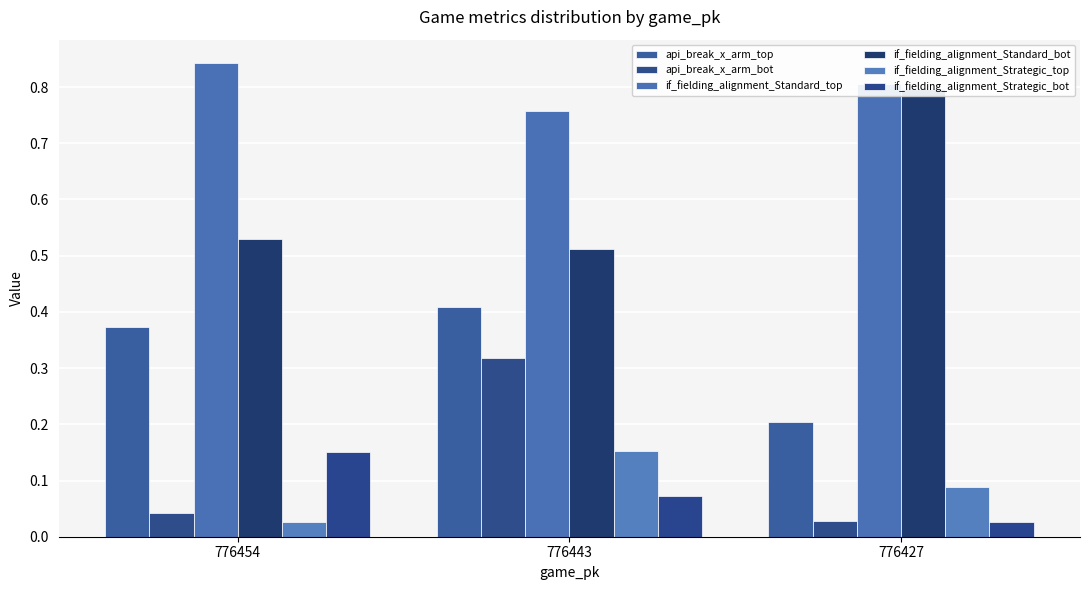

Reading right to left, transcribe all the data shown in this chart.

api_break_x_arm_top: 776427=0.2	776443=0.4	776454=0.4
api_break_x_arm_bot: 776427=0.0	776443=0.3	776454=0.0
if_fielding_alignment_Standard_top: 776427=0.8	776443=0.8	776454=0.8
if_fielding_alignment_Standard_bot: 776427=0.8	776443=0.5	776454=0.5
if_fielding_alignment_Strategic_top: 776427=0.1	776443=0.2	776454=0.0
if_fielding_alignment_Strategic_bot: 776427=0.0	776443=0.1	776454=0.2